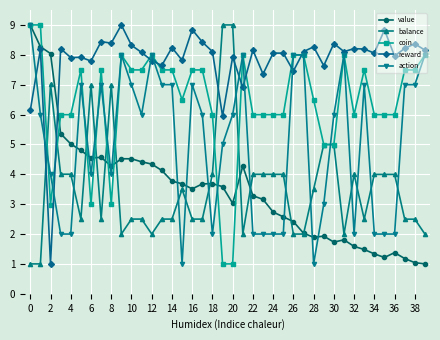

How many times do balance and action cross each other?

18